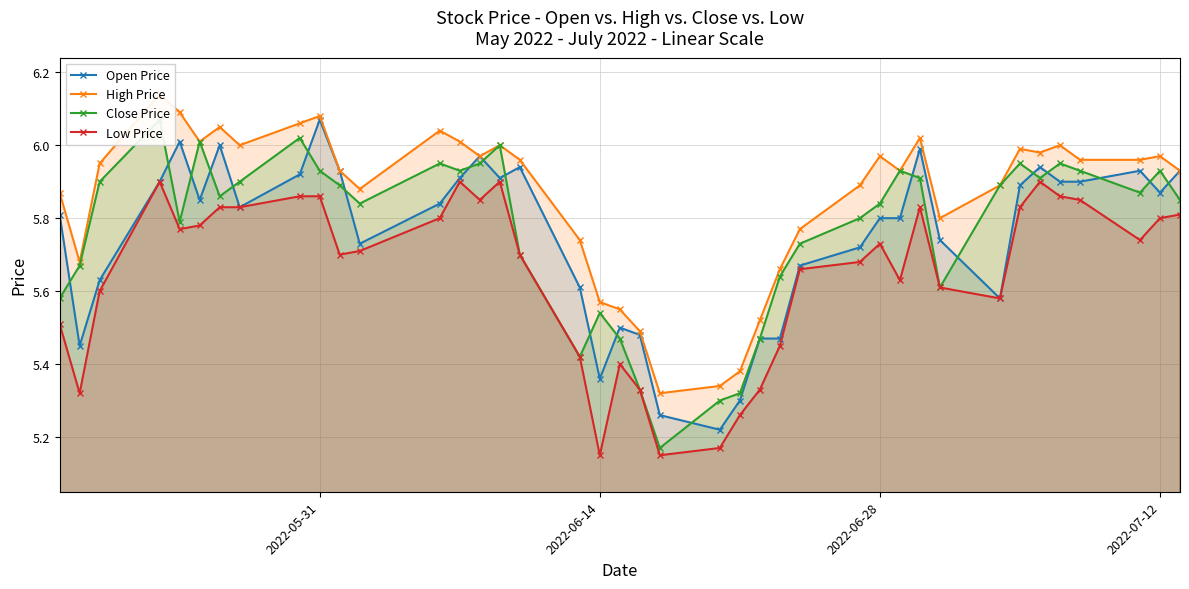

What is the minimum value shown in the chart?

5.2